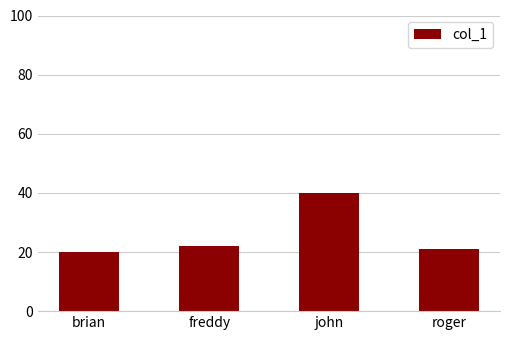

Reading left to right, transcribe all the data shown in this chart.

20	22	40	21